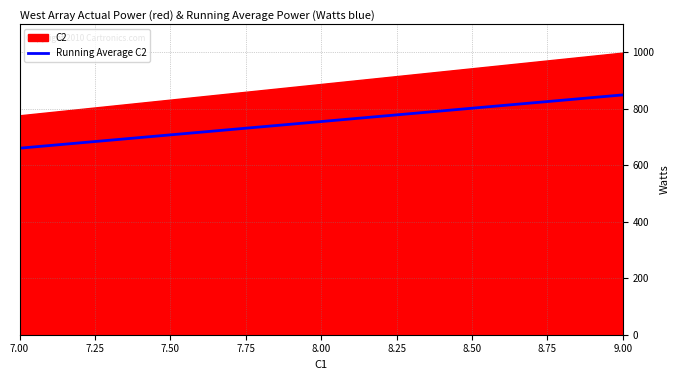

The value of Running Average C2 at 7.00 is 245.5. True or false?

False